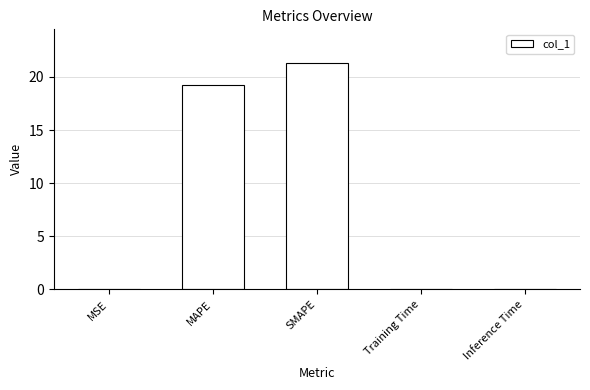

Which label corresponds to the largest value in the chart?

SMAPE